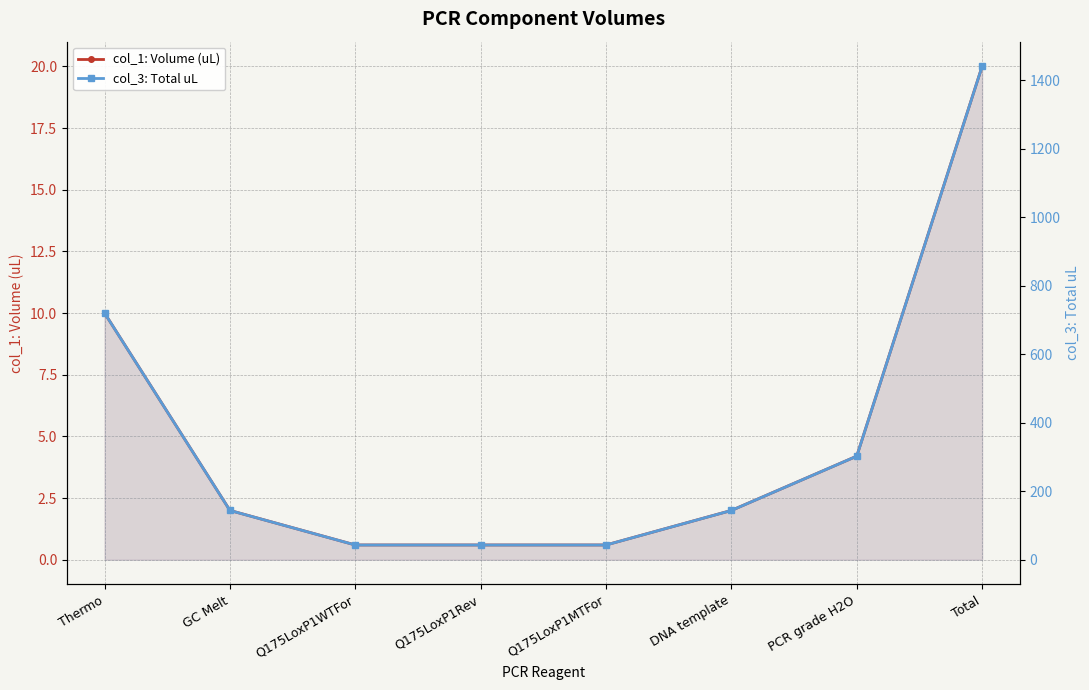

What is the sum of the col_3: Total uL values at Q175LoxP1WTFor and Q175LoxP1MTFor?

86.4